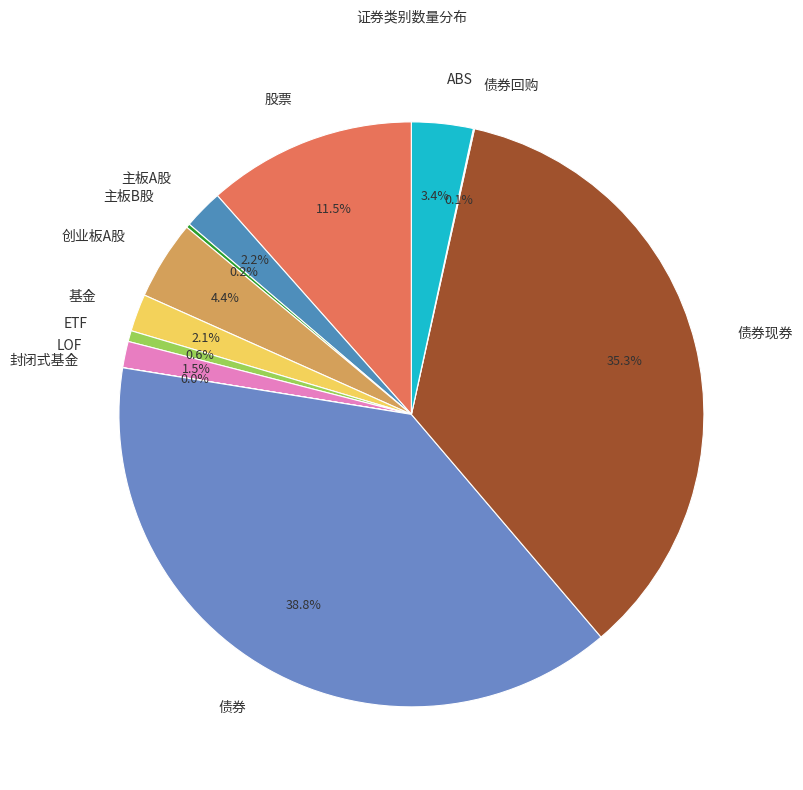

To the nearest percent, what is the average slice percentage?

8%